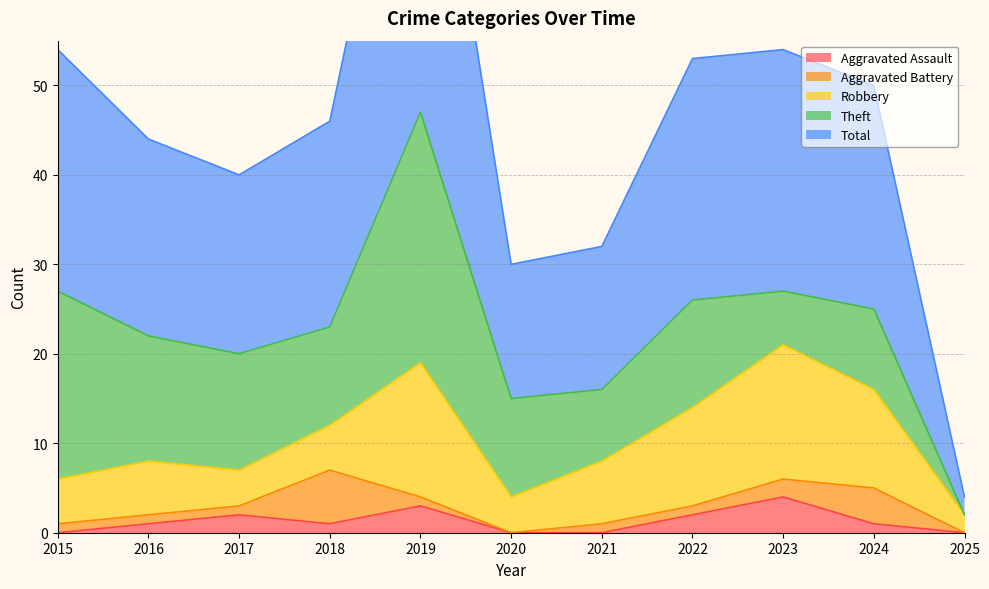

Reading right to left, list all the values displayed in this chart.

Aggravated Assault: 0	1	4	2	0	0	3	1	2	1	0
Aggravated Battery: 0	4	2	1	1	0	1	6	1	1	1
Robbery: 2	11	15	11	7	4	15	5	4	6	5
Theft: 0	9	6	12	8	11	28	11	13	14	21
Total: 2	25	27	27	16	15	47	23	20	22	27